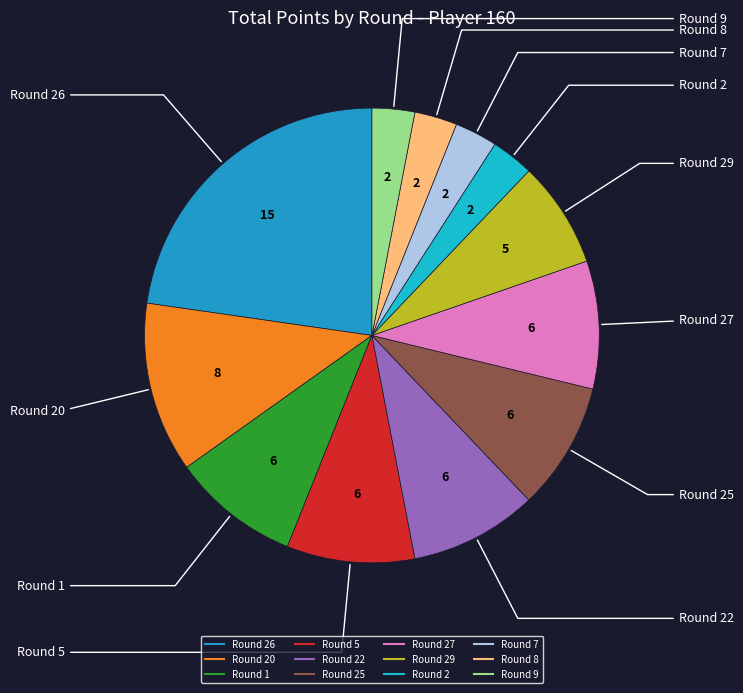

How many slices are in this pie chart?

12